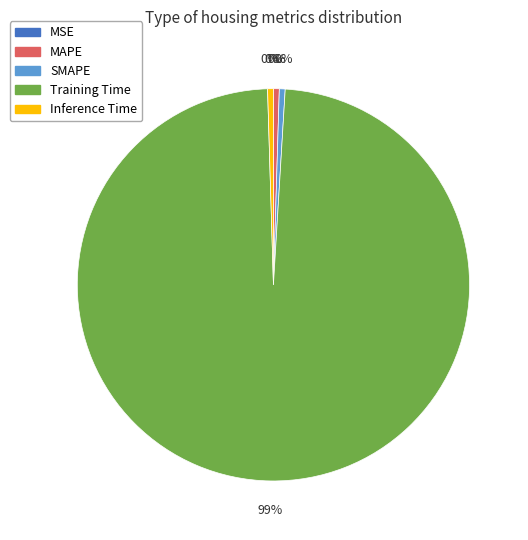

Is the sum of Training Time and Inference Time greater than half?

Yes